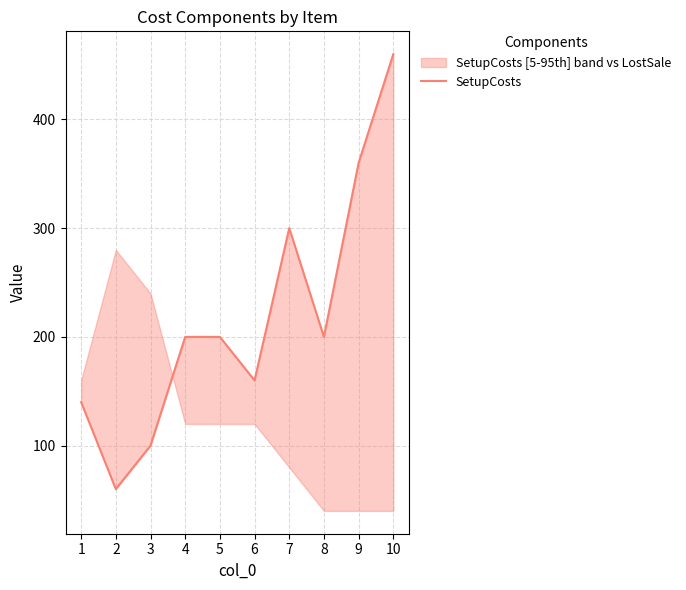

How many categories are shown in the chart?

10